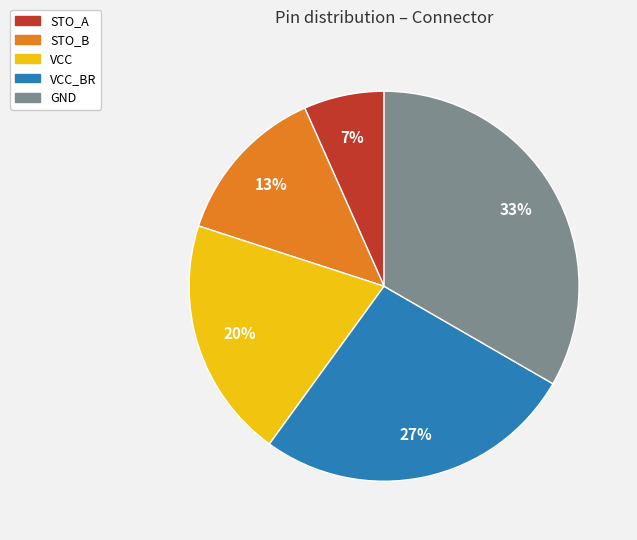

Is there any slice that represents more than half of the pie?

No